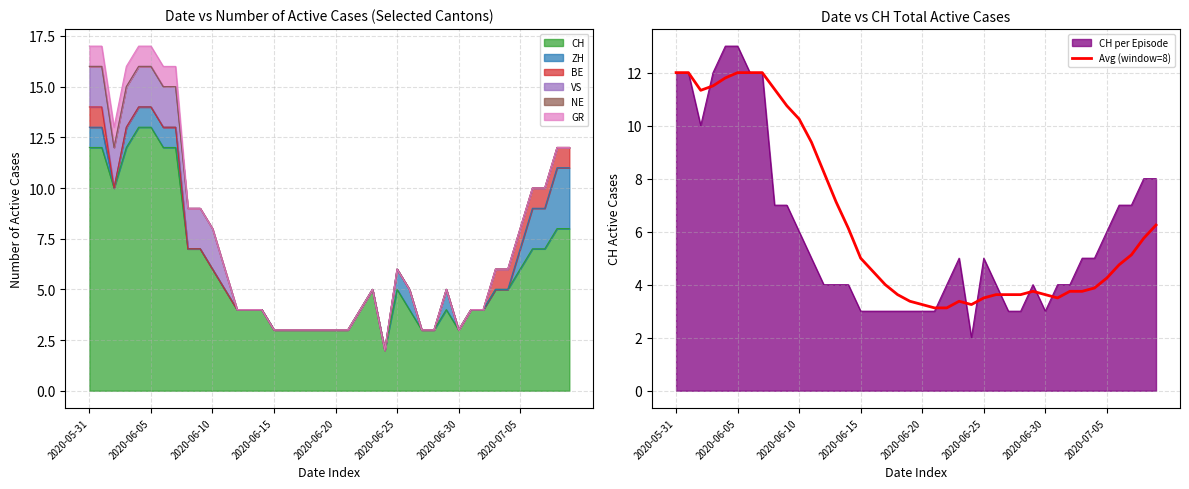

What is the minimum value for CH per Episode?

2.0